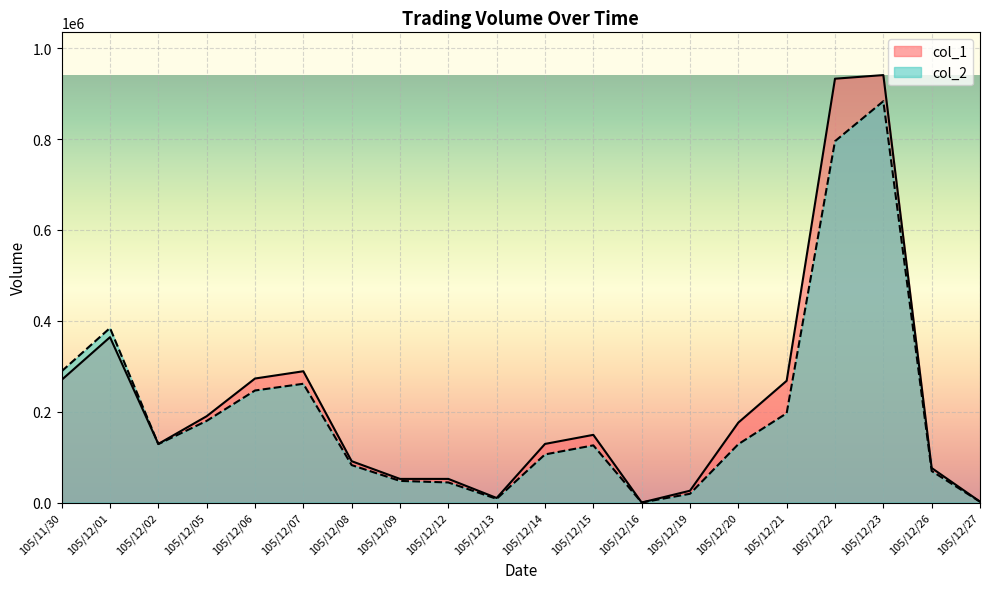

How many values in the col_1 series exceed 149000?

9